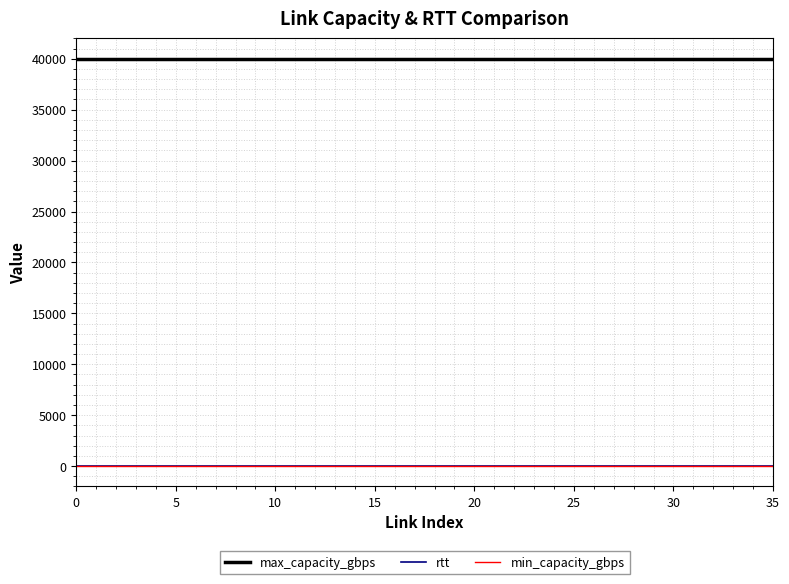

True or false: max_capacity_gbps and rtt cross at least once.

False